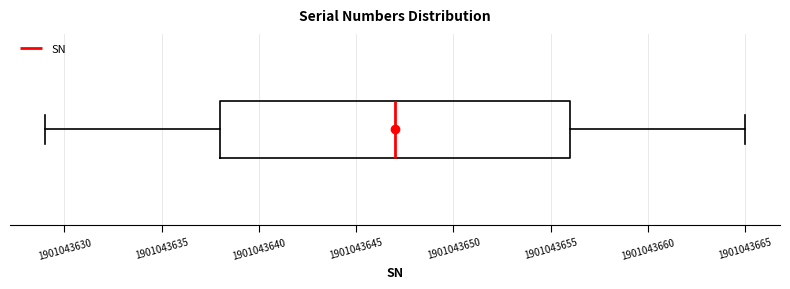

Transcribe this box plot: give where the median line is, the range the box spans, and where the two whiskers end, as read against the x-axis. The values are not printed on the chart, so give them approximately, as read against the axis.

median 1901043647, box 1901043638 to 1901043656, whiskers 1901043629 to 1901043665